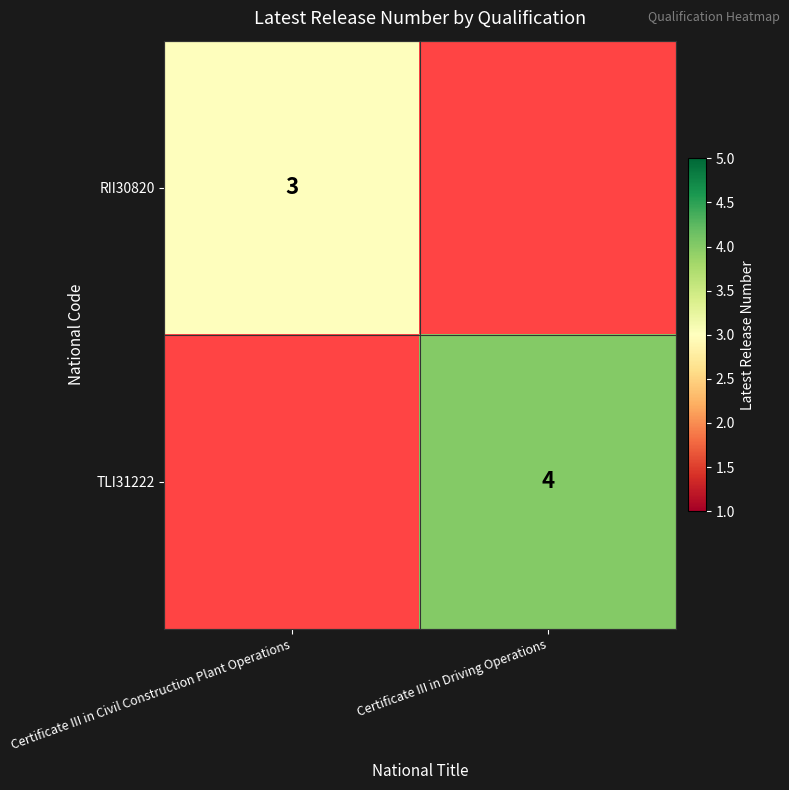

The value of TLI31222 at Certificate III in Driving Operations is 1. True or false?

False